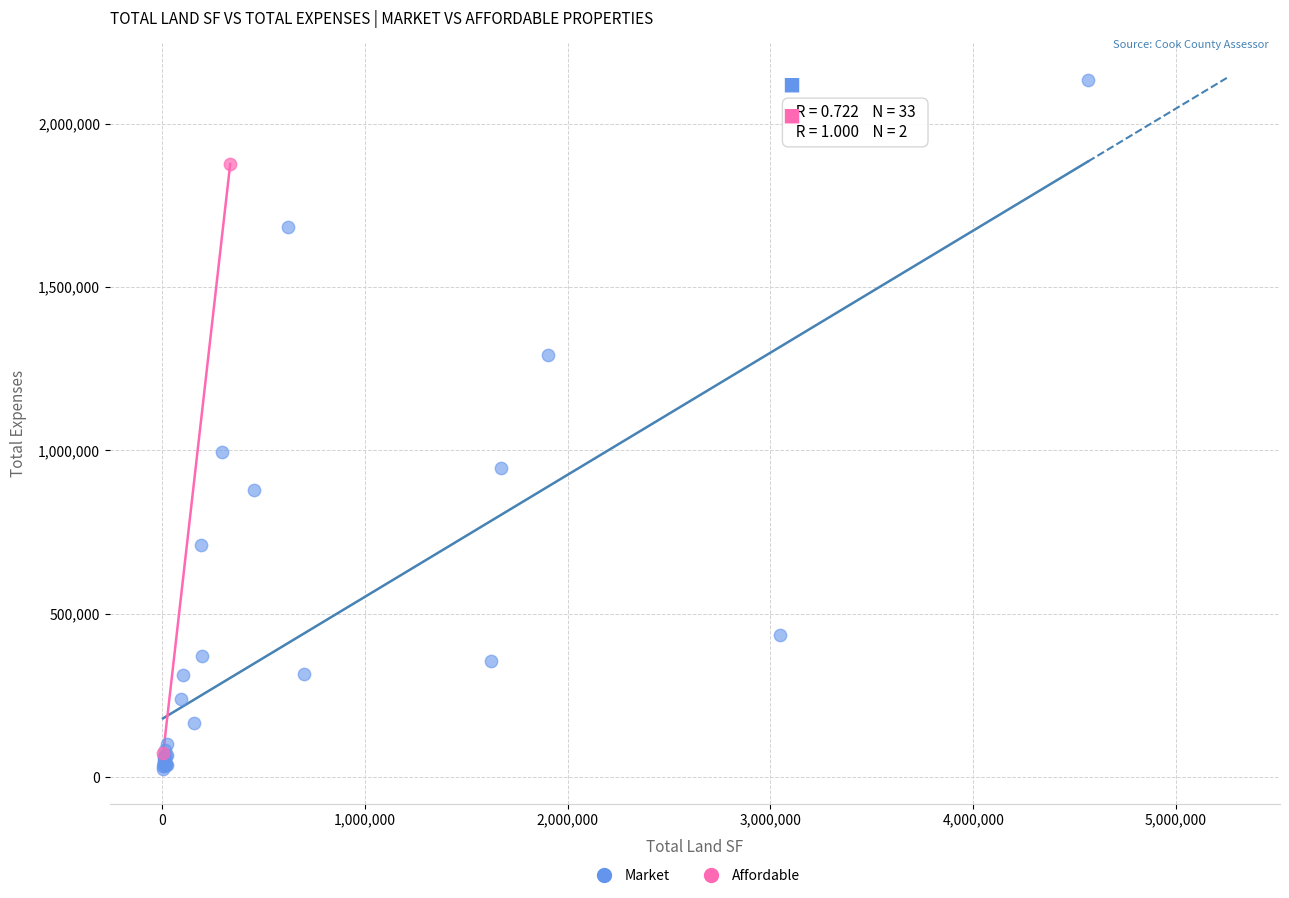

What are all the series names shown in the legend?

Market, Affordable